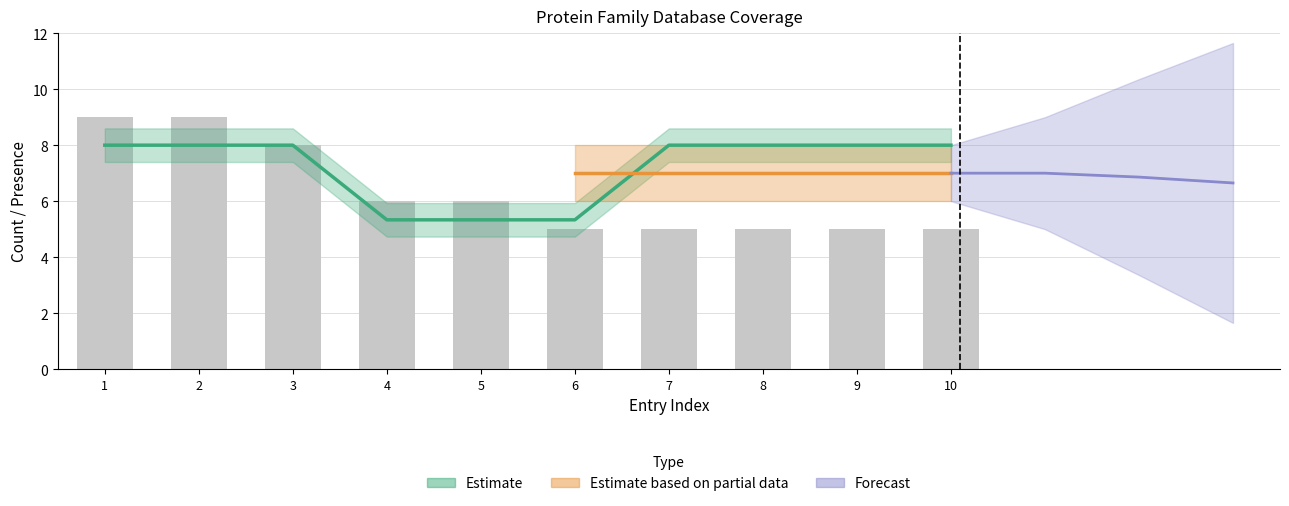

Which category has the highest value across all series?

1